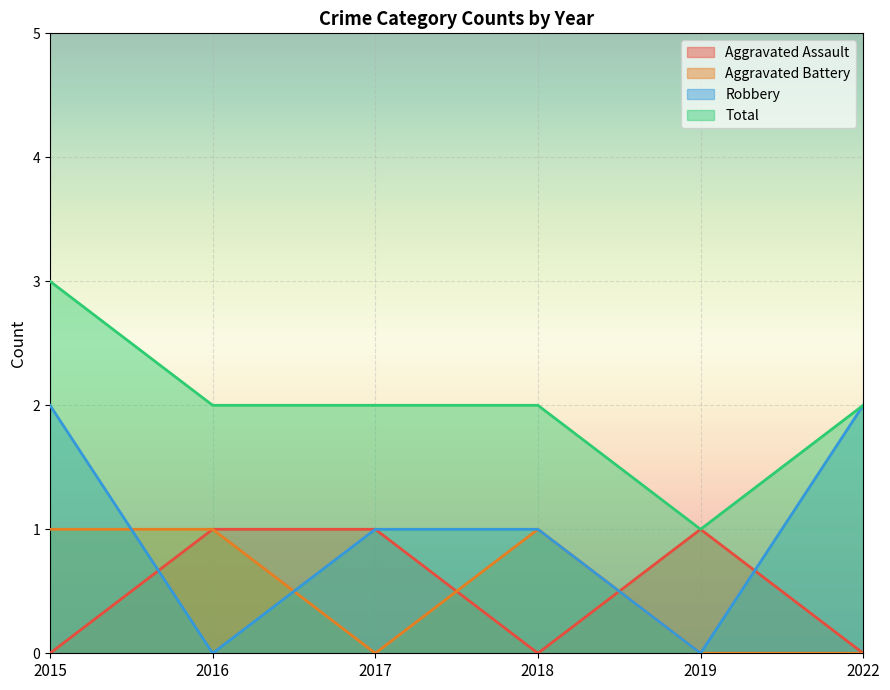

At which category does Total reach its first local valley?

2019